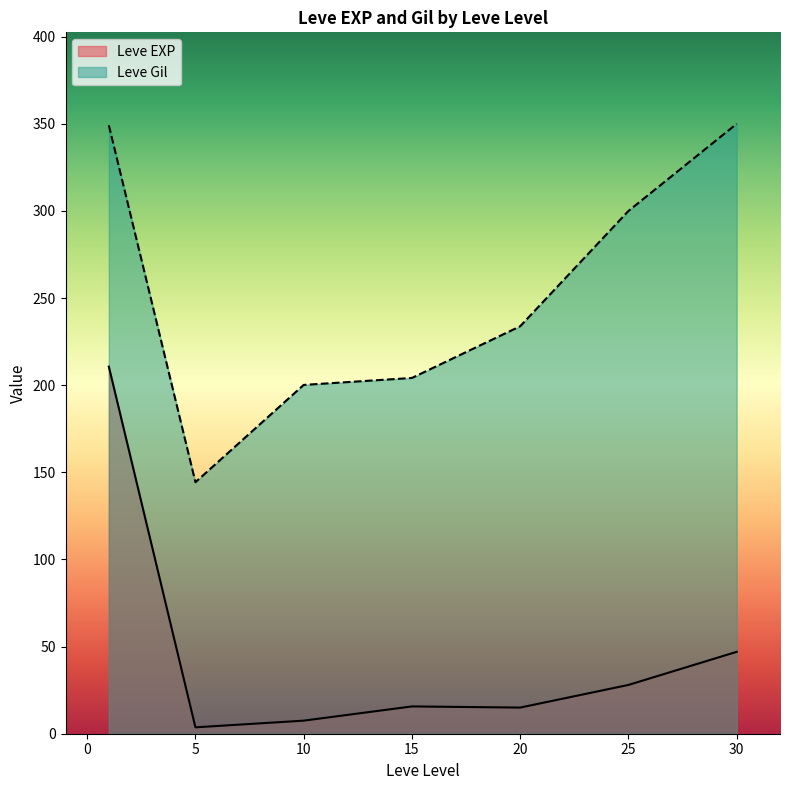

Which series changed the most between 1 and 5?

Leve EXP